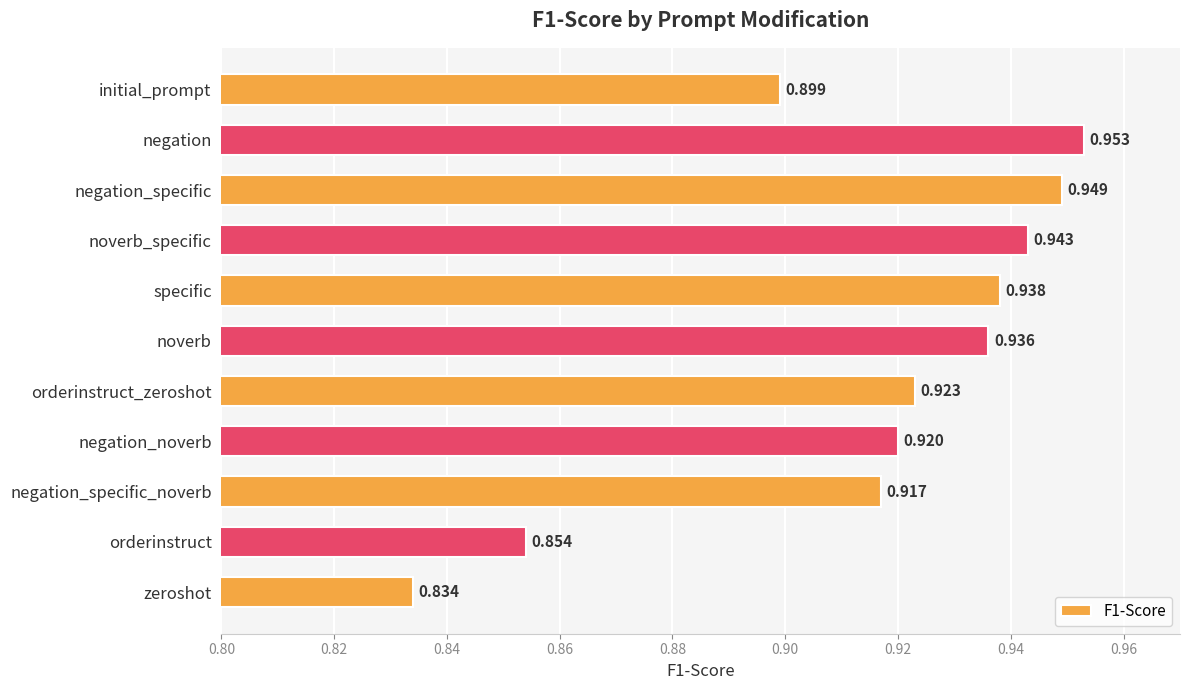

How many bars are there in total?

11